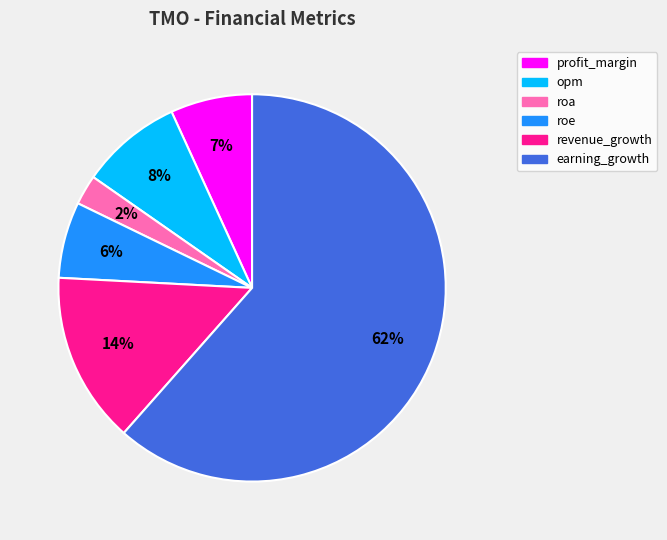

To the nearest percent, what portion does roe represent?

6%